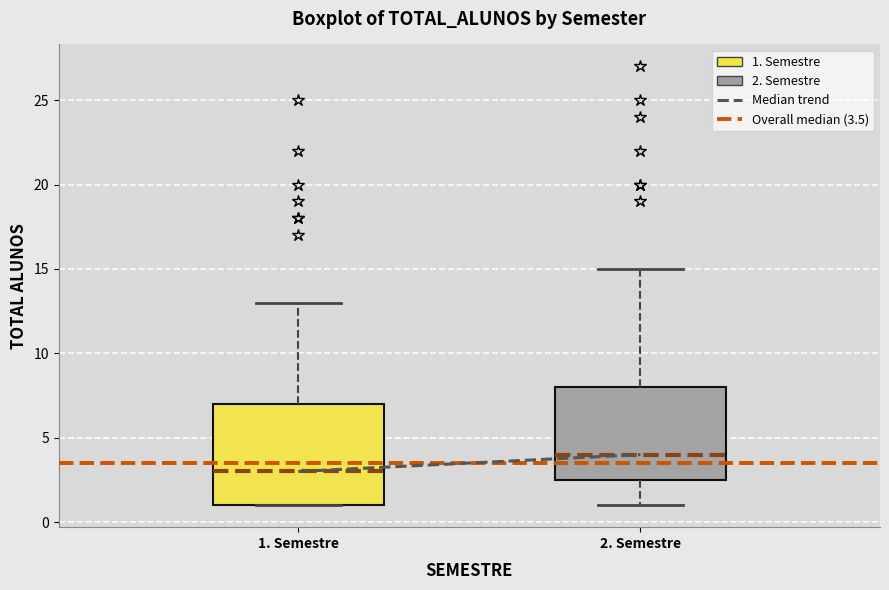

Which box's median line is the highest?

2. Semestre